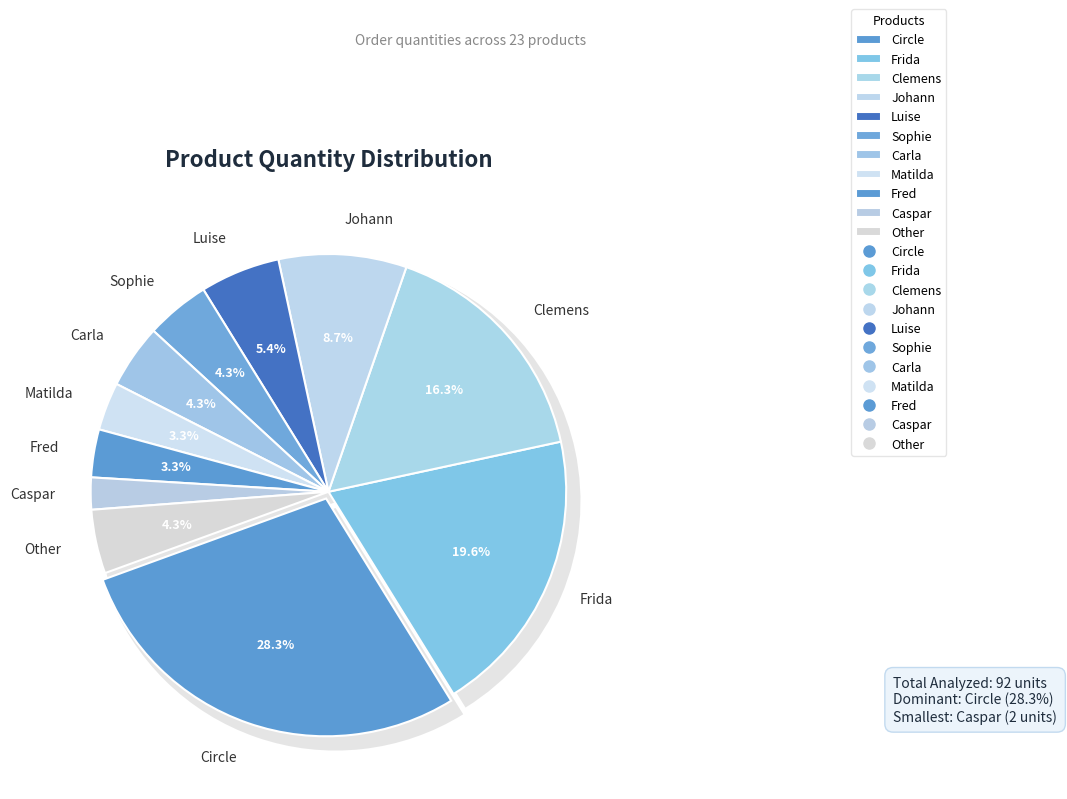

Which slice is the largest?

Circle Necklace Gold